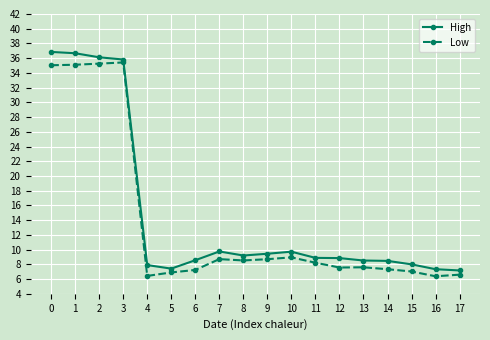

At 1, list the series in order from largest to smallest.

High, Low